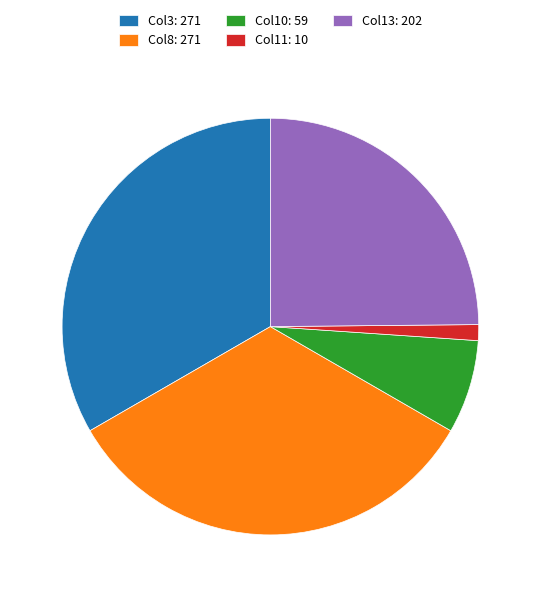

Is it true that Col3: 271 is 33% of the pie?

True